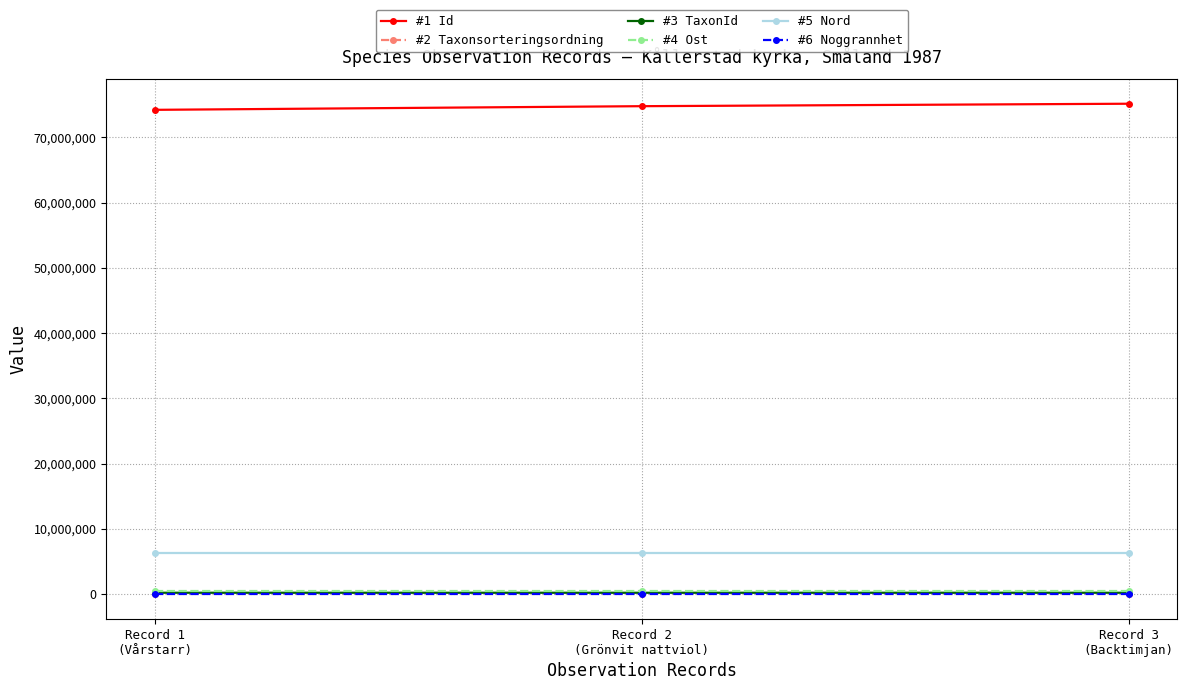

At how many categories does at least one series exceed 8577480?

3